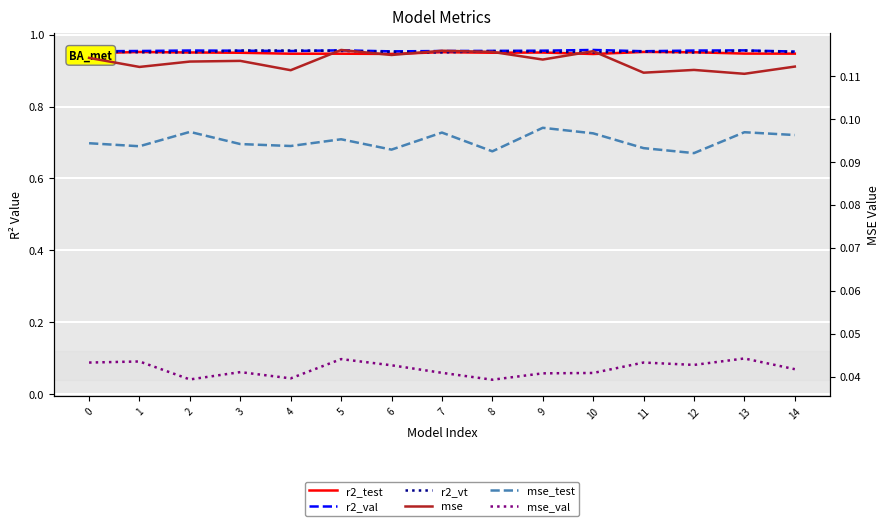

True or false: r2_vt and mse_val intersect in this chart.

False